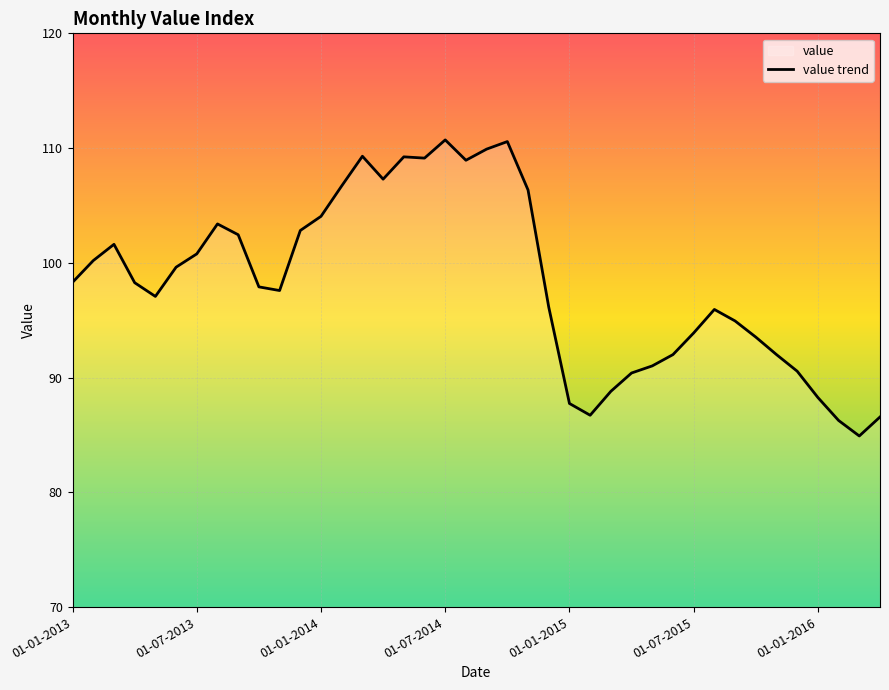

True or false: the data shows 63.1 at 01-07-2015.

False